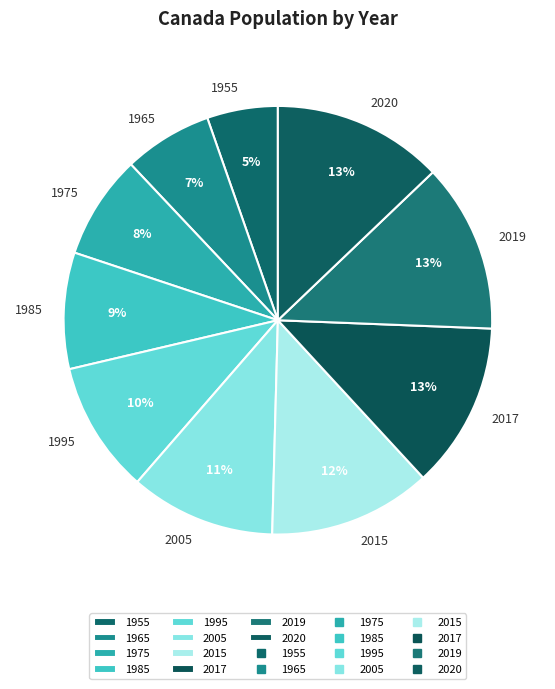

Which slice is the smallest?

1955